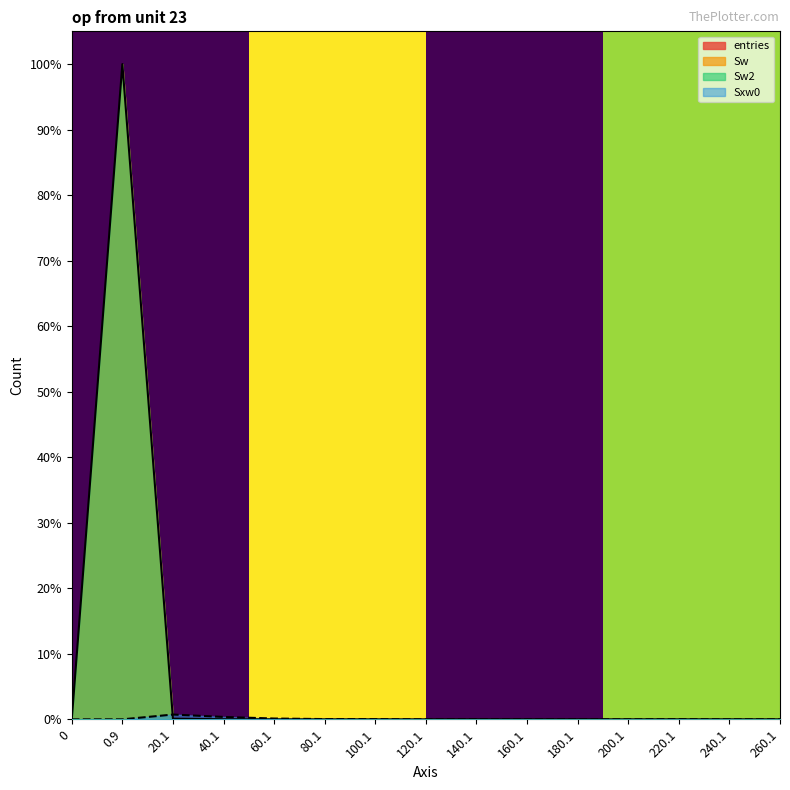

The value of Sxw0 at 220.1 is 0.0. True or false?

False